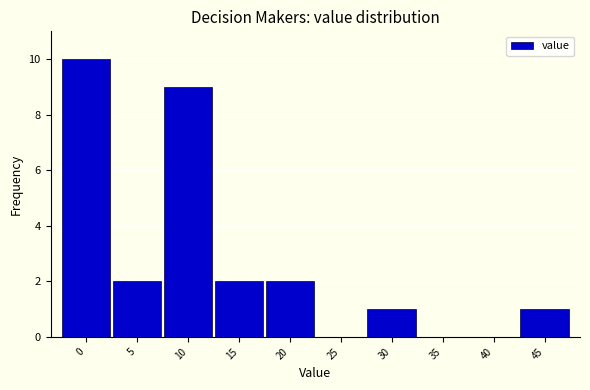

Reading right to left, what are all the values shown in this chart?

45=1	40=0	35=0	30=1	25=0	20=2	15=2	10=9	5=2	0=10